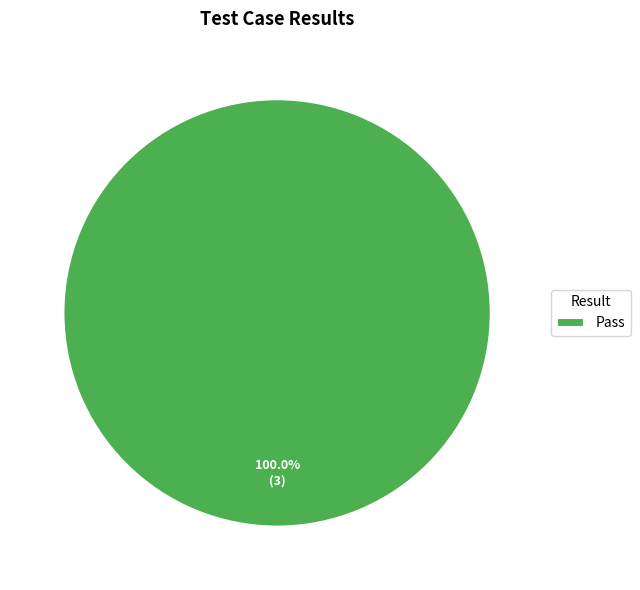

Which category accounts for the majority?

Pass